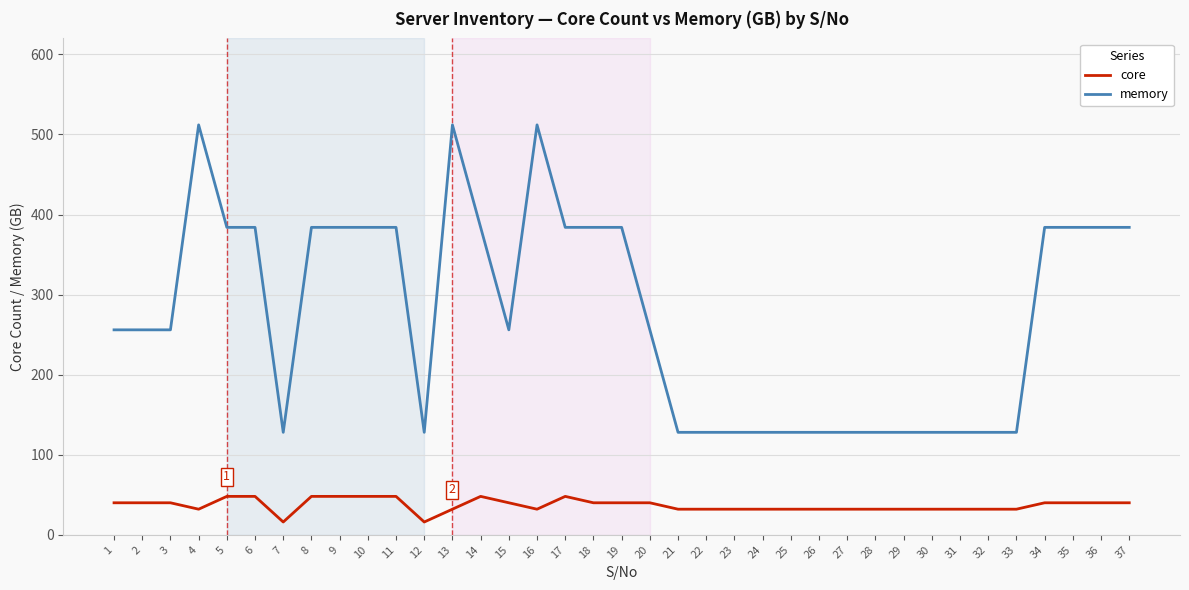

The core series shows 32 at 33. True or false?

True